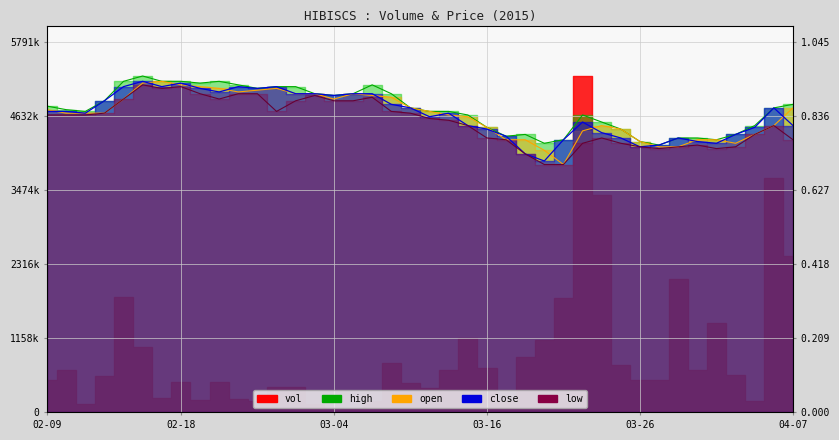

True or false: close and high intersect in this chart.

False